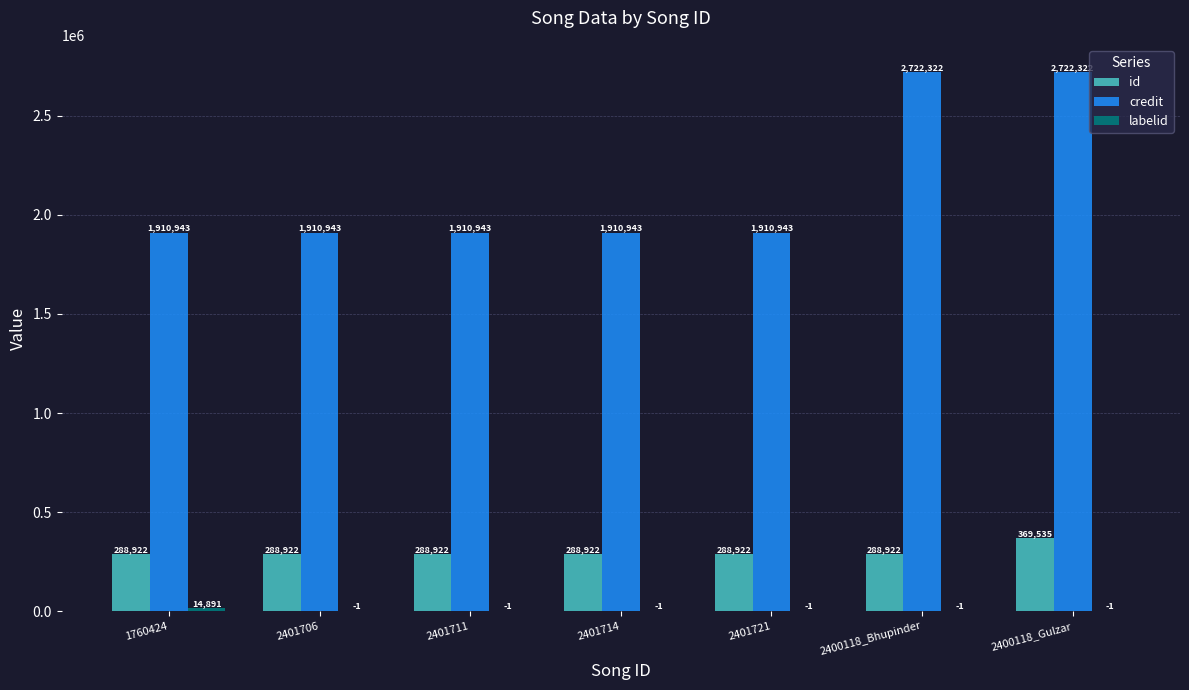

Read the credit value at 2400118_Bhupinder, to the nearest 50.

2722300